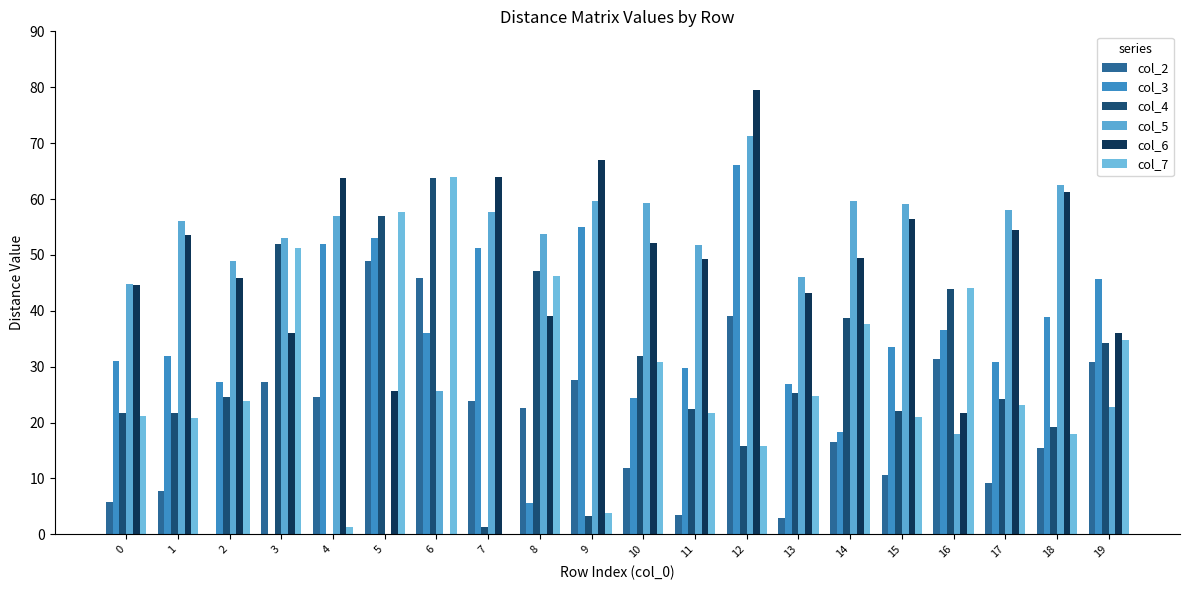

The col_2 series shows 40.2 at 8. True or false?

False